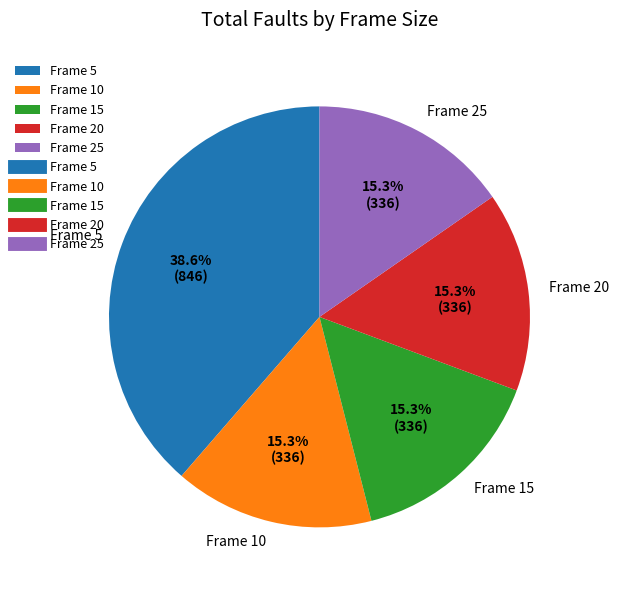

Is it true that Frame 15 is 3% of the pie?

False